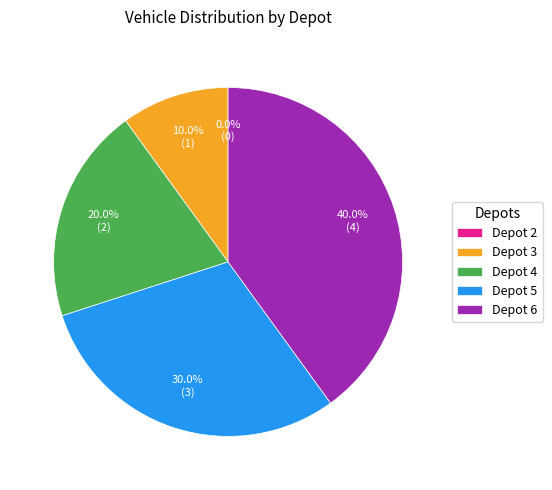

Does any single category account for the majority?

No